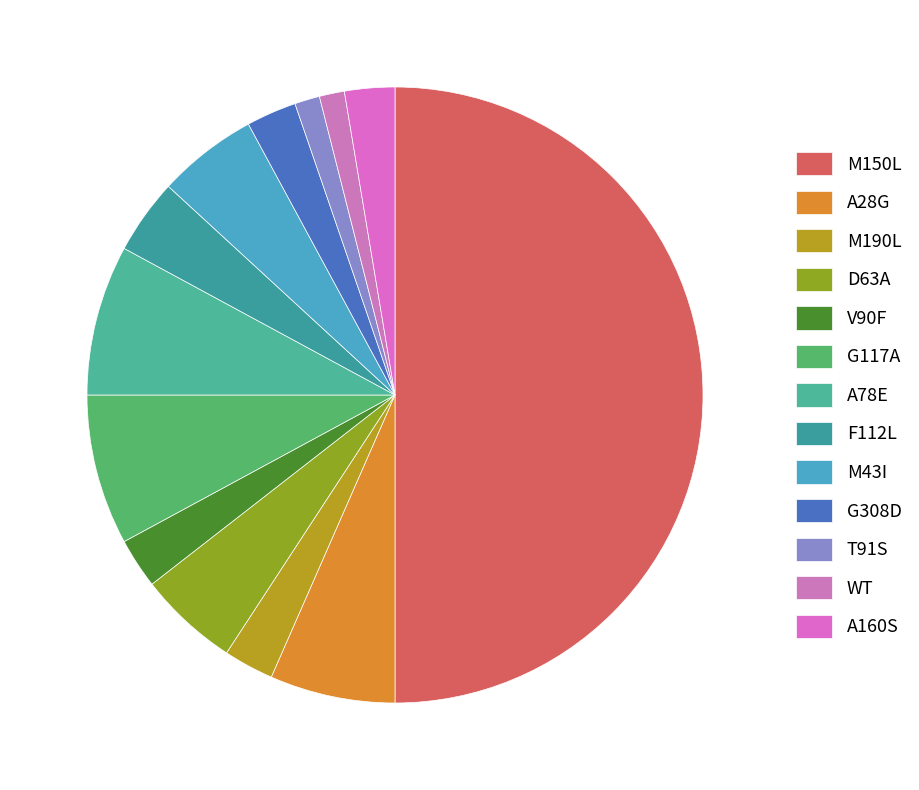

The A160S slice represents 9% of the pie. True or false?

False